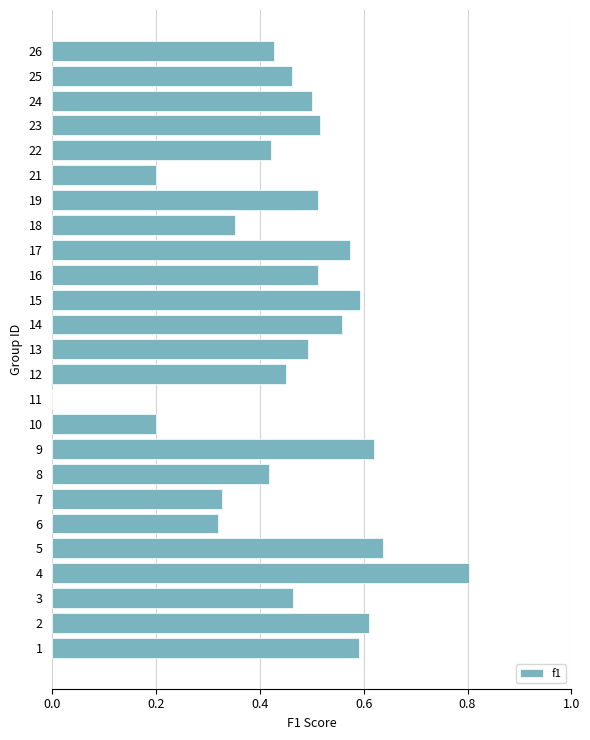

What is the sum of all values?

11.6